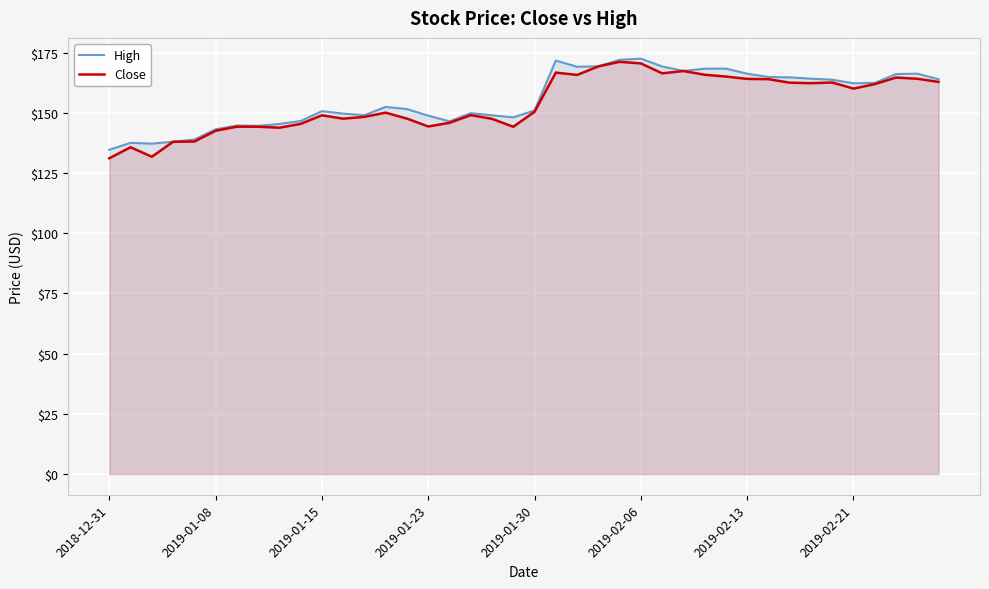

What is the difference between the highest and lowest values at 26?

2.9